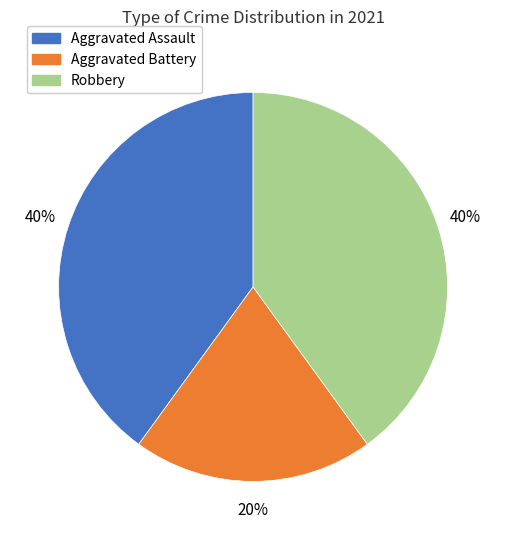

True or false: Robbery accounts for 40% of the total.

True